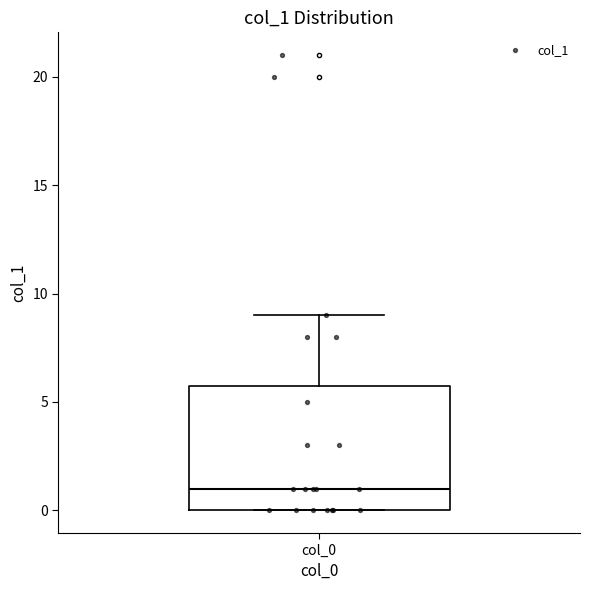

Read this box plot against the y-axis: the position of the median line, the range covered by the box, and the ends of both whiskers. The values are not printed on the chart, so give them approximately, as read against the axis.

median 1, box 0 to 6, whiskers 0 to 9